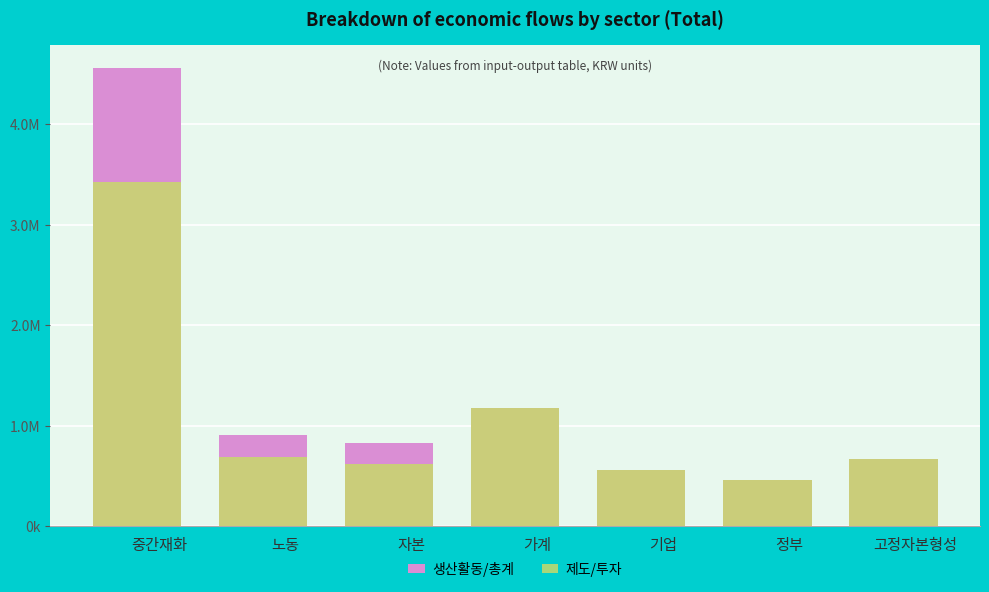

At which label does 제도/투자 reach its peak?

중간재화